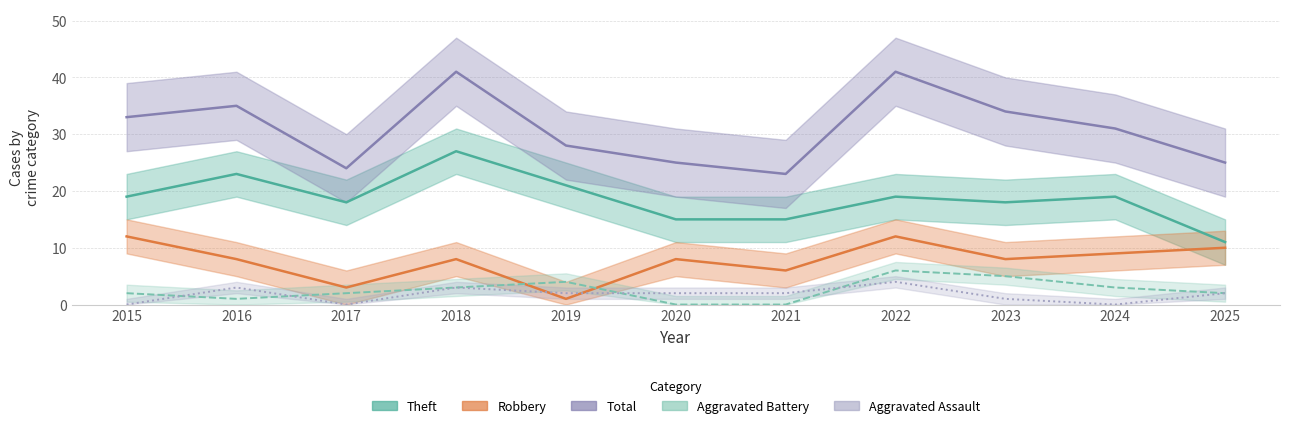

What is the highest value of the Aggravated Battery series?

6